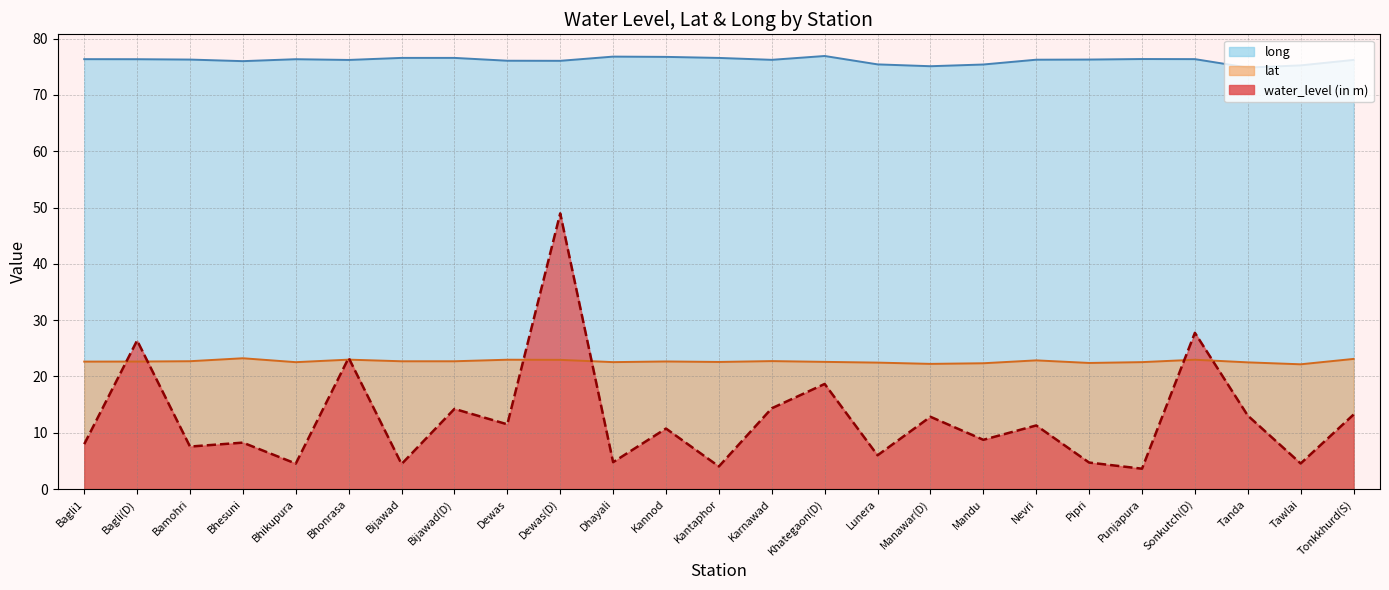

True or false: water_level (in m) and long cross at least once.

False